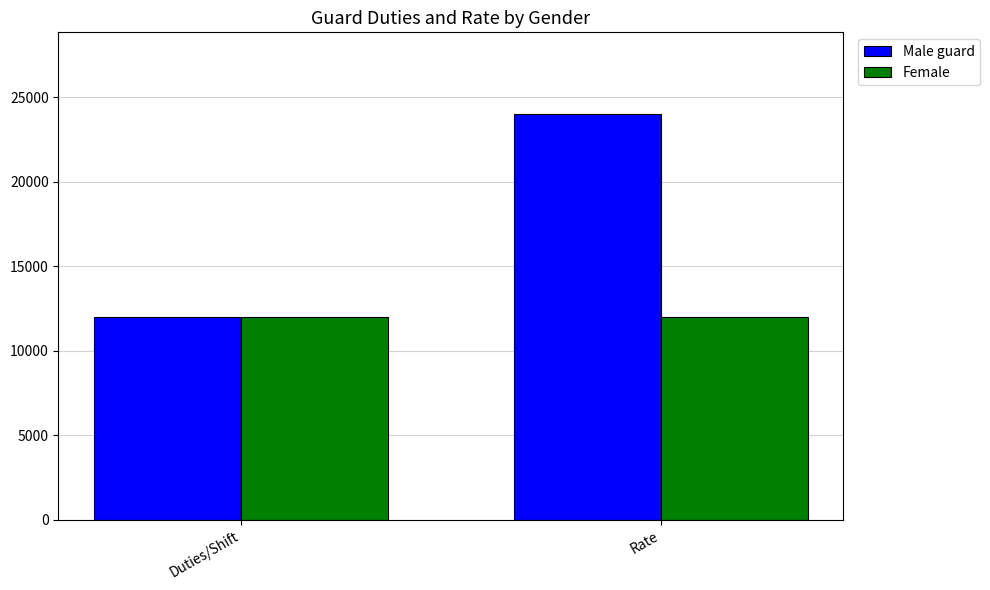

How many groups of bars are there?

2